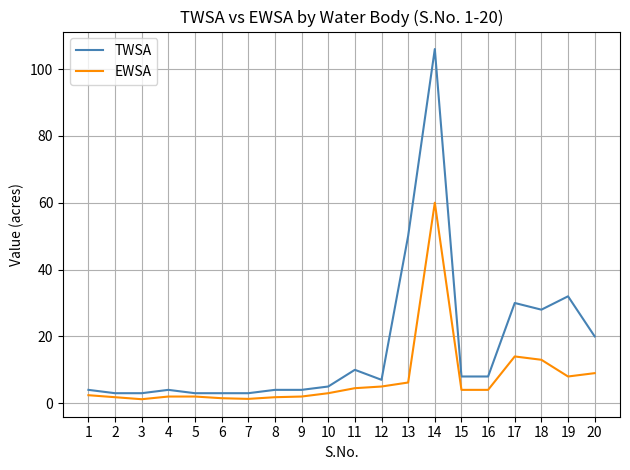

True or false: TWSA and EWSA intersect in this chart.

False